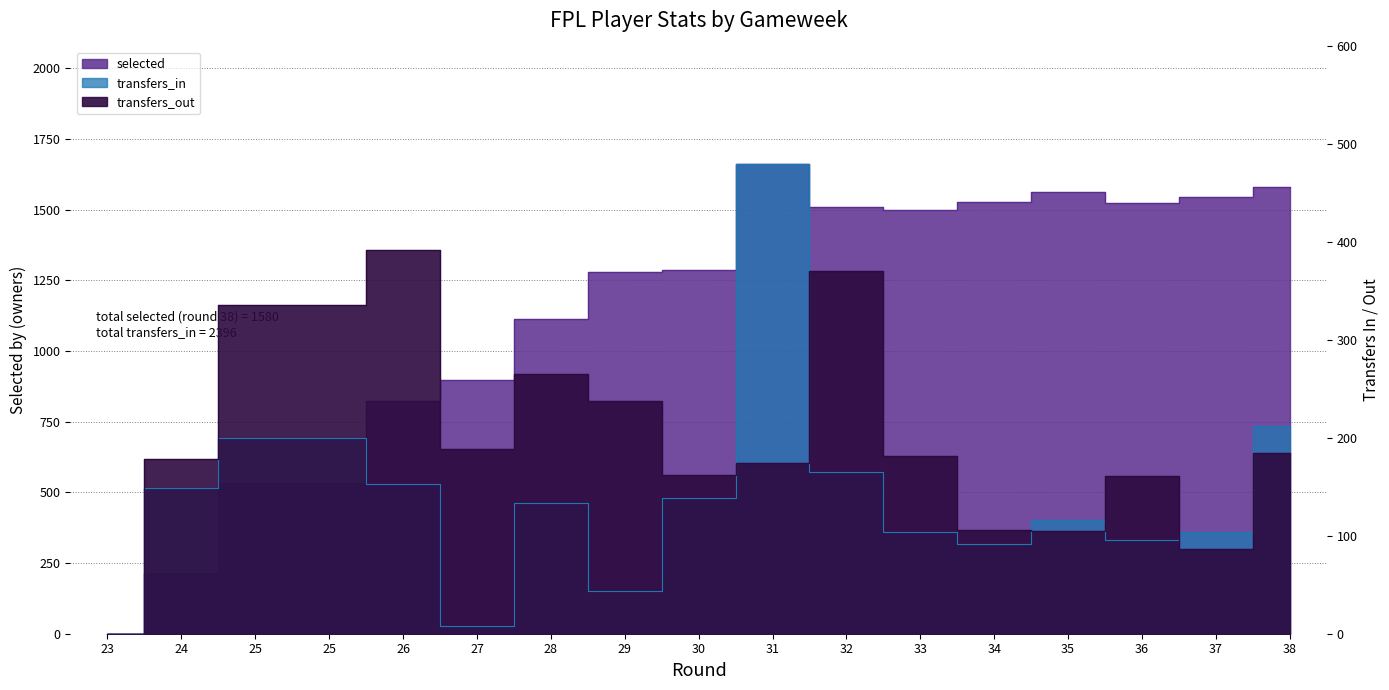

Reading left to right, transcribe all the data shown in this chart.

selected: 23=0	24=215	25=532	25=532	26=822	27=896	28=1114	29=1281	30=1285	31=1662	32=1511	33=1500	34=1527	35=1564	36=1525	37=1546	38=1580
transfers_in: 23=0	24=149	25=200	25=200	26=153	27=8	28=134	29=44	30=139	31=480	32=165	33=104	34=92	35=116	36=96	37=104	38=212
transfers_out: 23=0	24=178	25=336	25=336	26=392	27=189	28=265	29=238	30=162	31=174	32=371	33=182	34=106	35=105	36=161	37=87	38=185